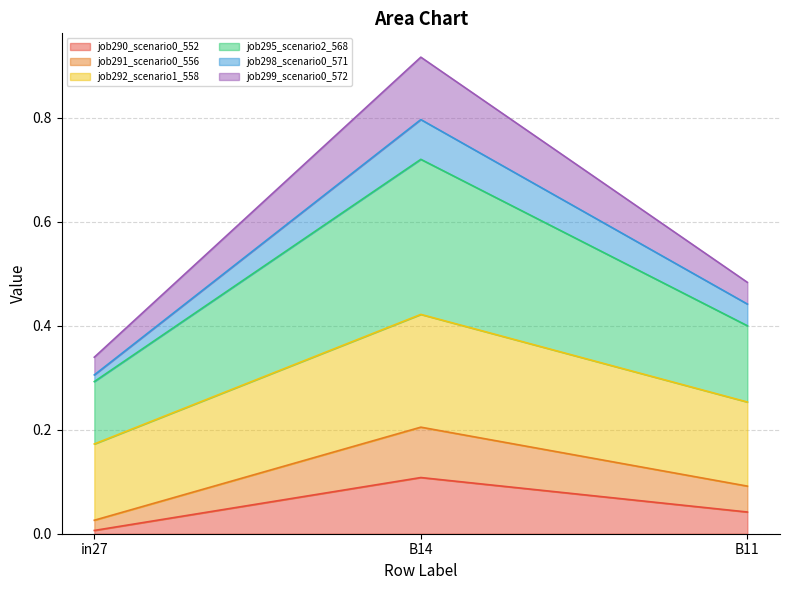

At which category is the sum across all series the highest?

B14